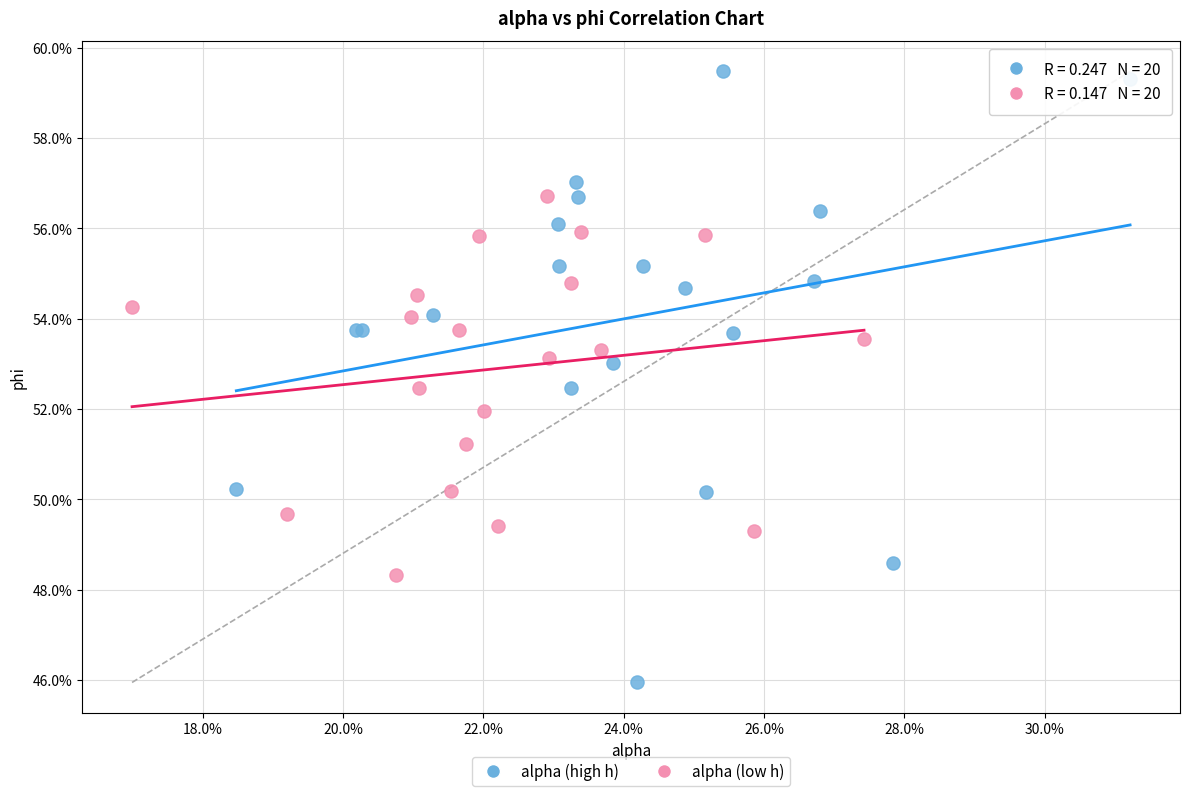

Which series has the largest Y range (max minus min)?

alpha (high h)